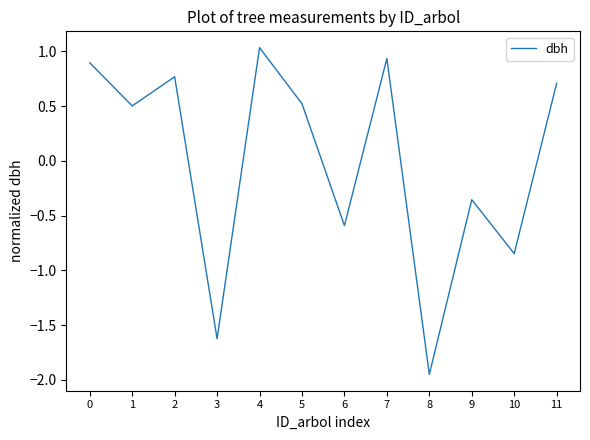

How many values are above zero?

7